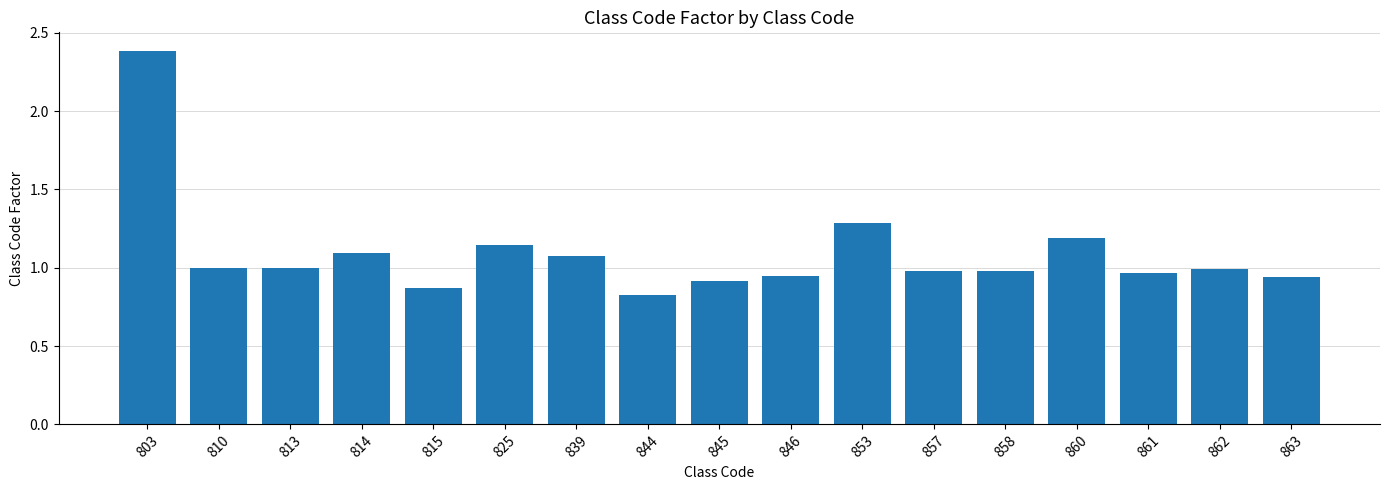

True or false: the data shows 2.2 at 853.

False